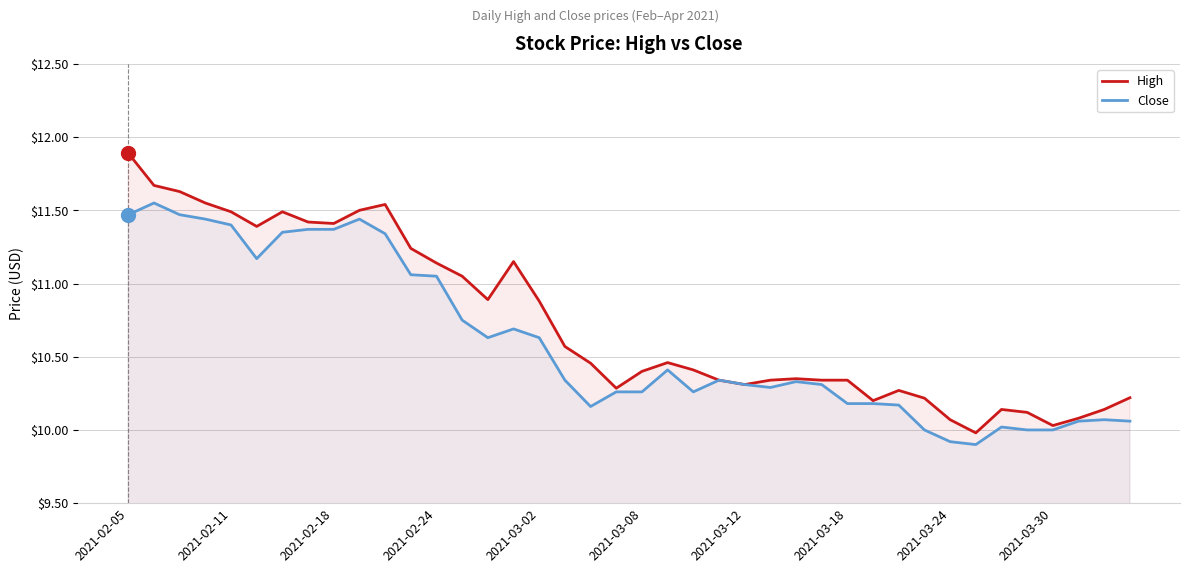

Is it true that High equals 15.8 at 2021-03-24?

False